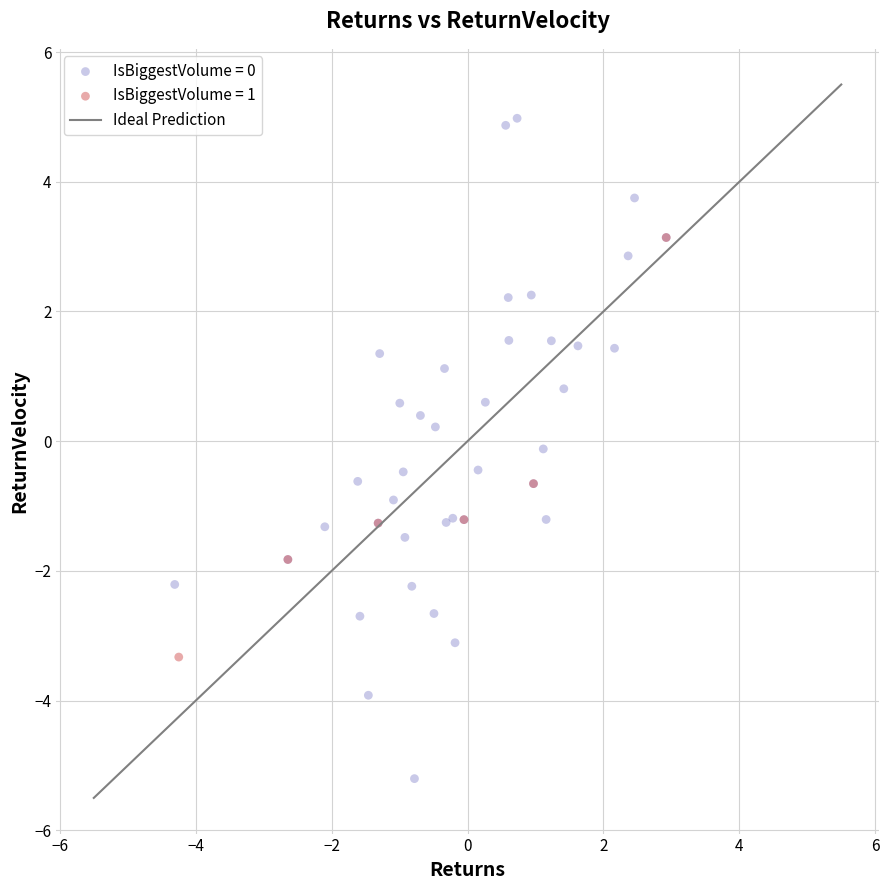

Which series reaches the maximum Y coordinate?

IsBiggestVolume = 0